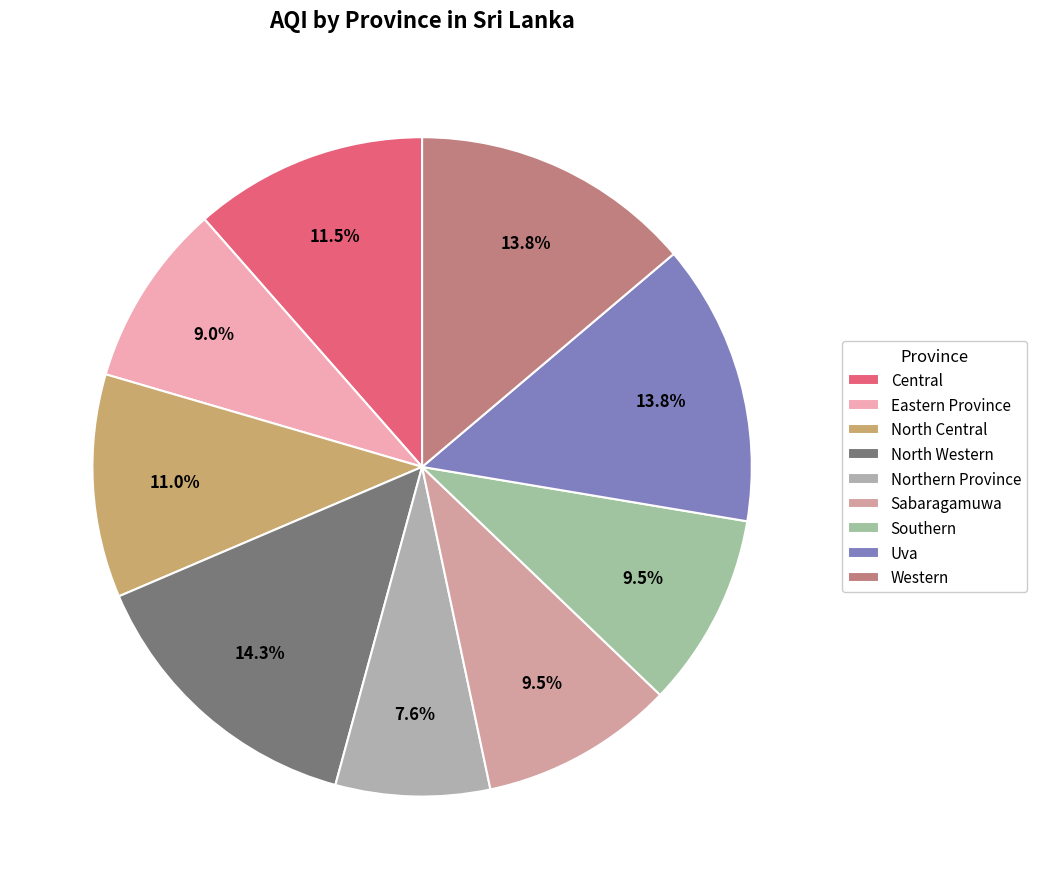

The Sabaragamuwa slice represents 4% of the pie. True or false?

False